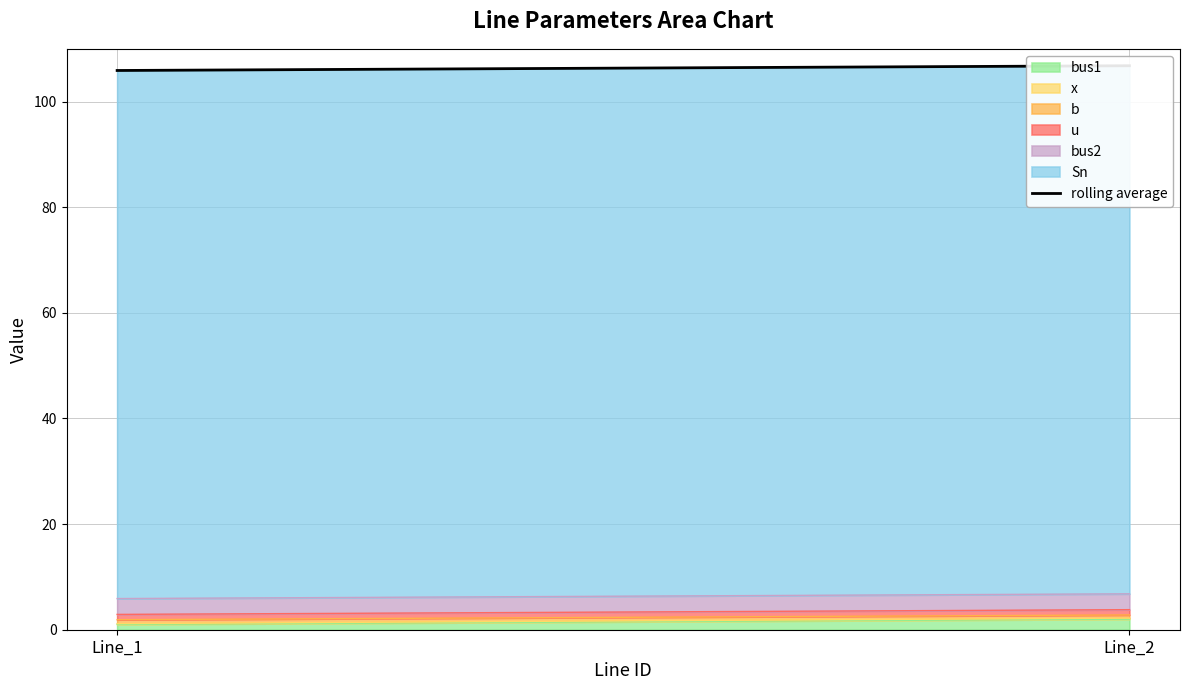

True or false: the data shows 106.8 at Line_2.

True